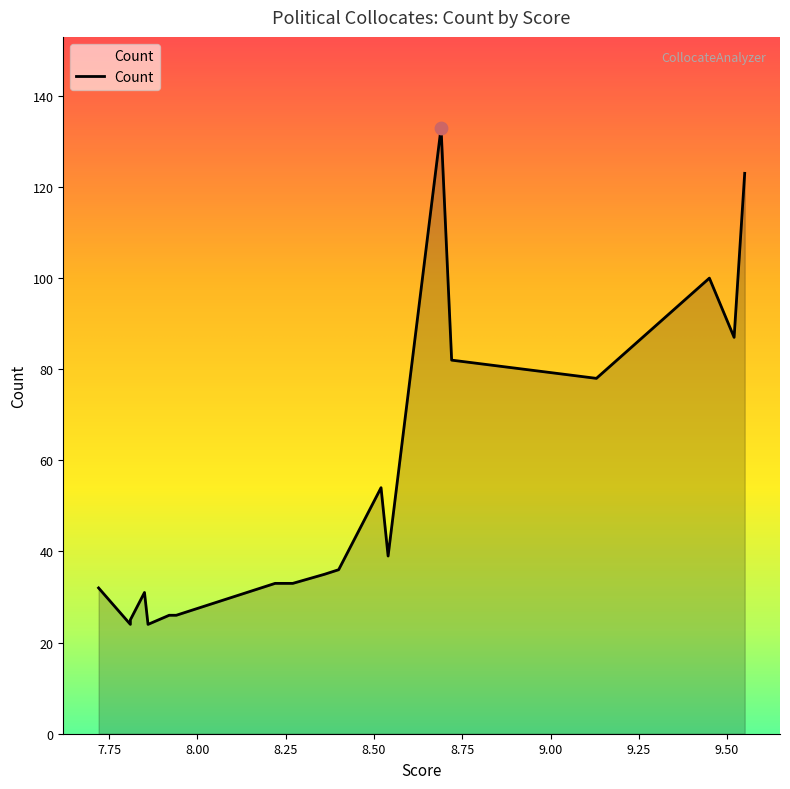

Which has a higher value, 8.18 or 9.45?

9.45